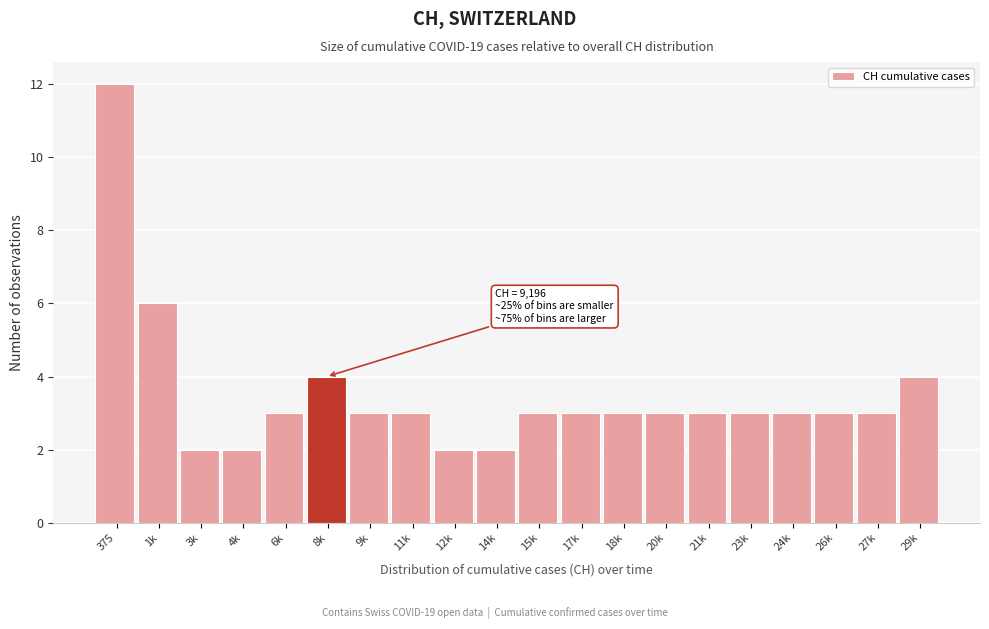

Reading left to right, transcribe all the data shown in this chart.

375=12	1k=6	3k=2	4k=2	6k=3	8k=4	9k=3	11k=3	12k=2	14k=2	15k=3	17k=3	18k=3	20k=3	21k=3	23k=3	24k=3	26k=3	27k=3	29k=4